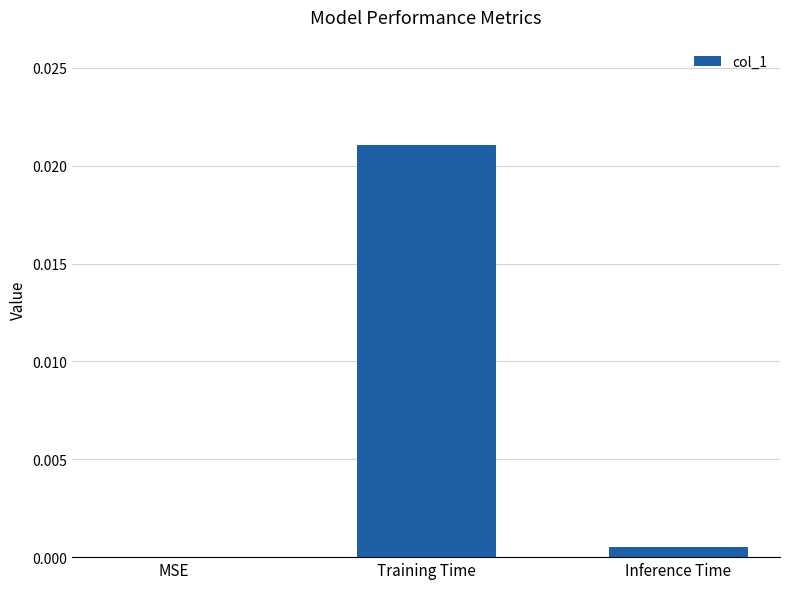

The value at MSE is 0.0. True or false?

True